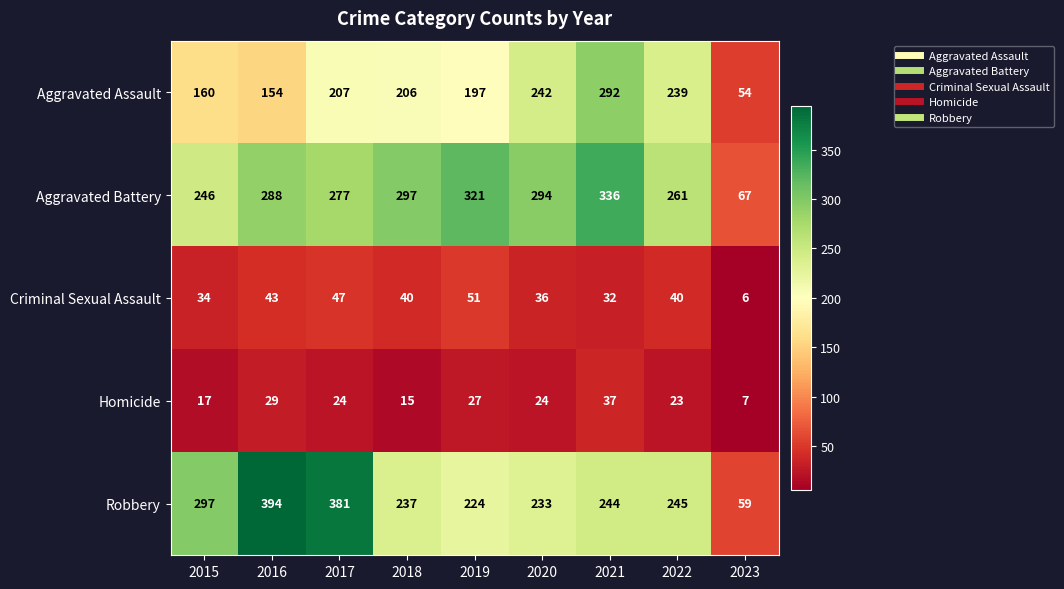

Rank the series by their maximum value, from lowest to highest.

Homicide, Criminal Sexual Assault, Aggravated Assault, Aggravated Battery, Robbery